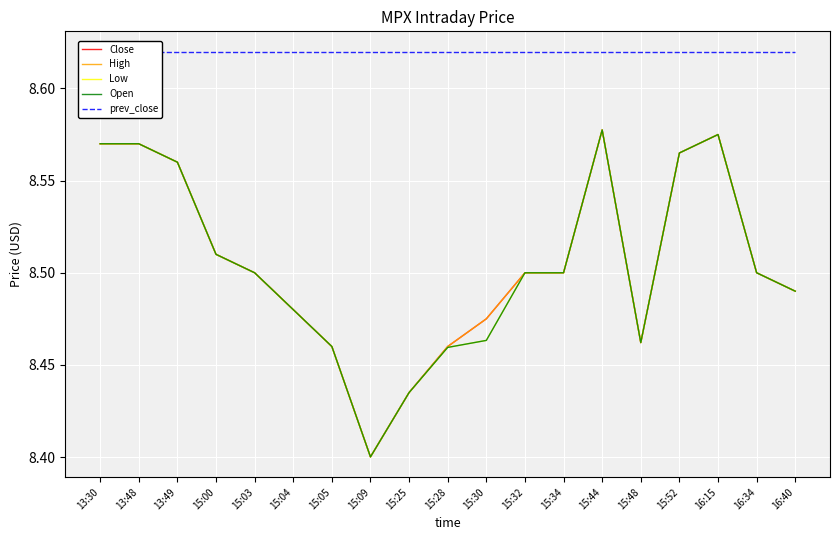

What is the average value of the Low series?

8.5